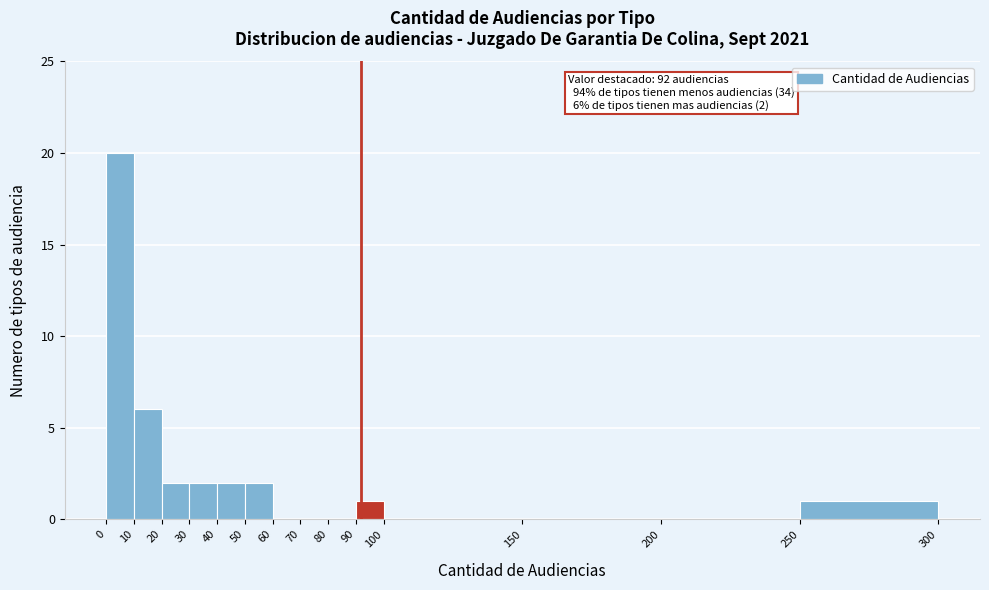

Which range on the x-axis has the tallest bar?

0 to 10